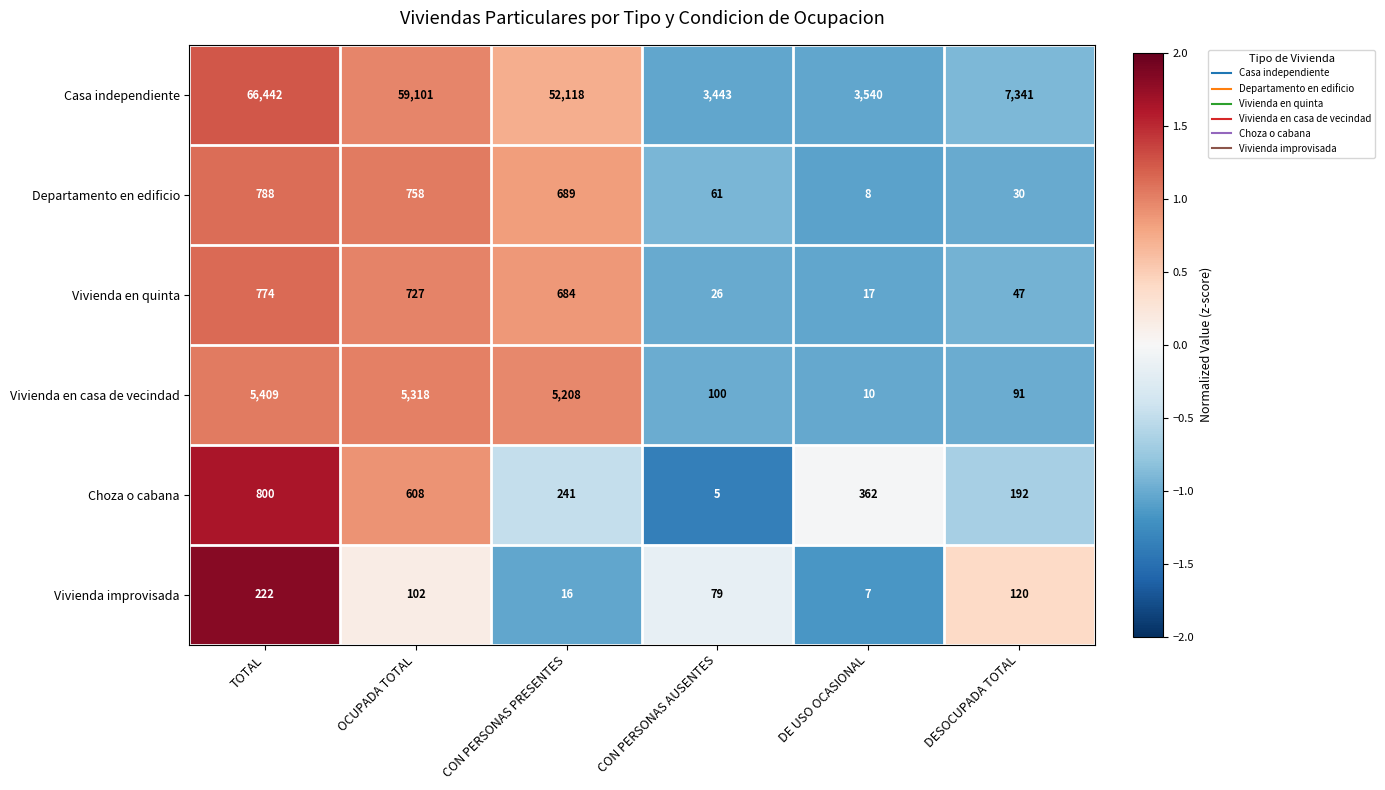

How many categories are shown in the chart?

6